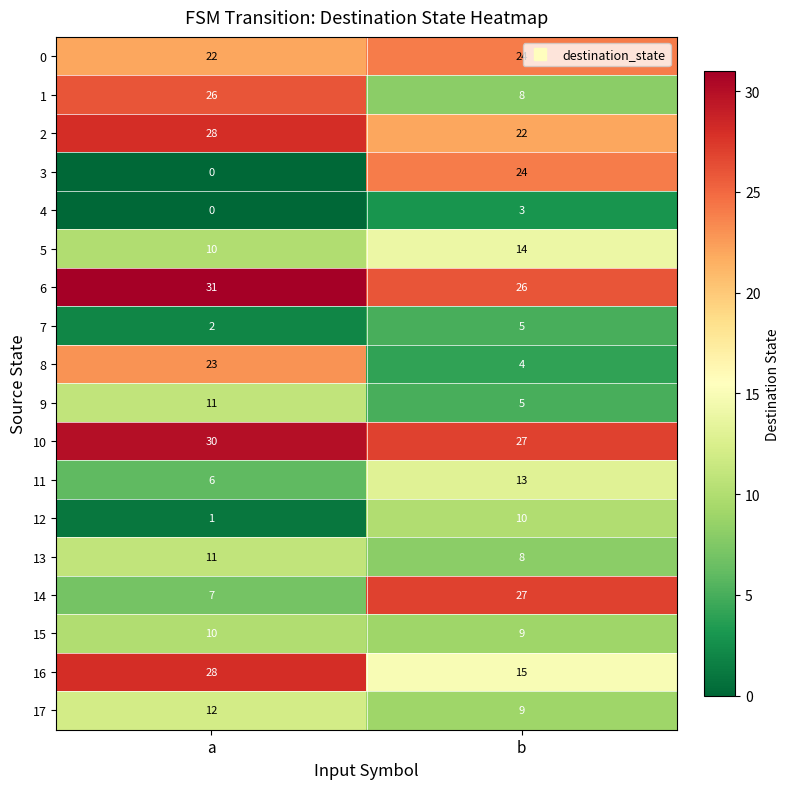

The 2 series shows 28 at a. True or false?

True